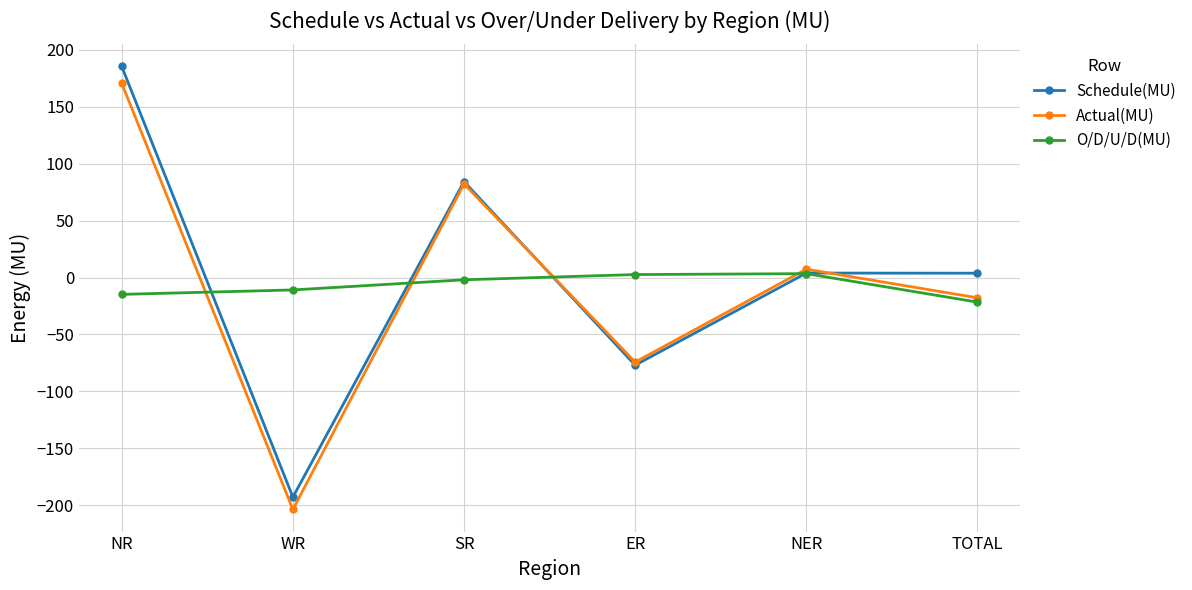

Where does the Actual(MU) series first go above 7?

NR